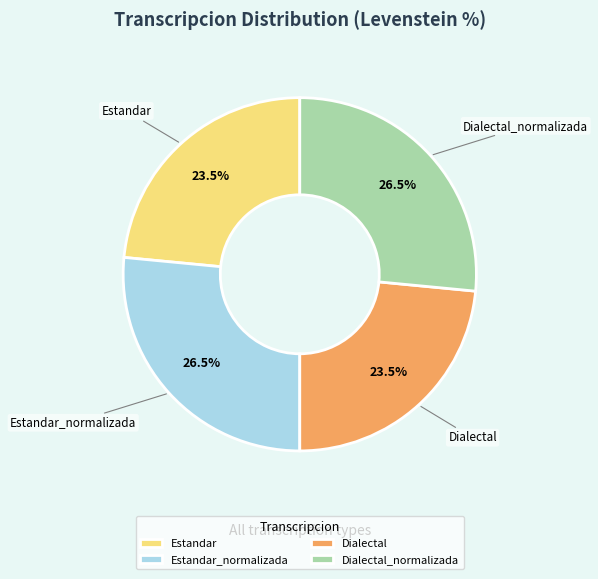

Approximately how many times larger is the value at Estandar compared to Dialectal?

1.0